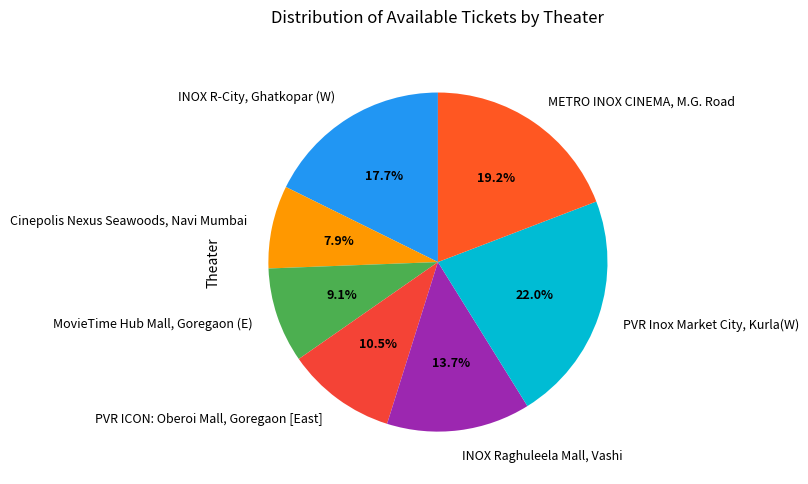

How many slices are in this pie chart?

7